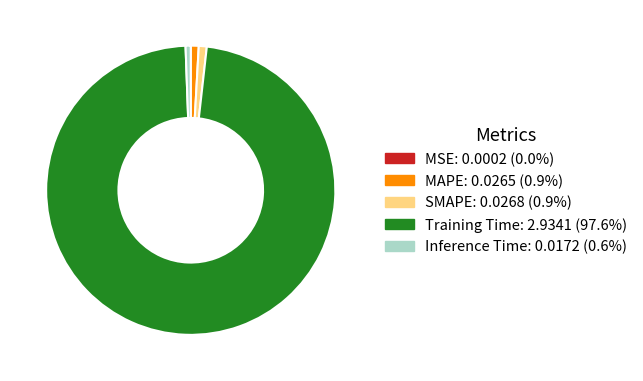

Do MAPE and SMAPE together represent more than half of the pie?

No